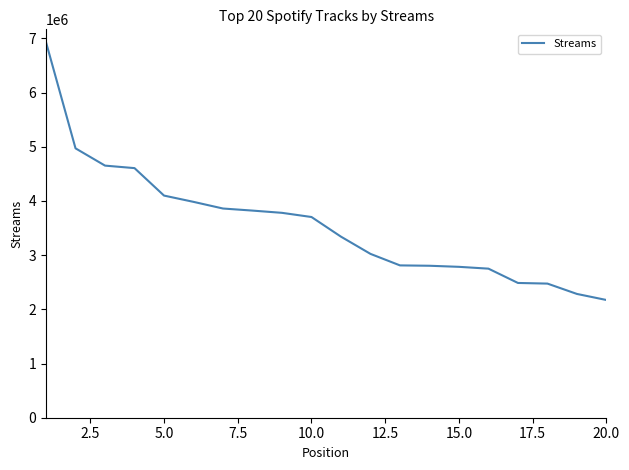

What is the minimum value shown in the chart?

2172525